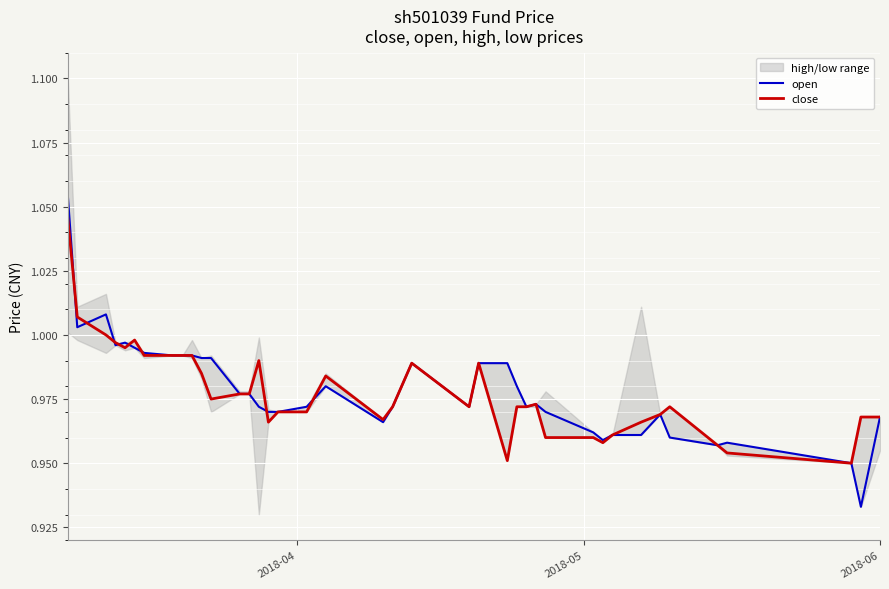

Reading left to right, list all the values displayed in this chart.

open: 1.1	1.0	1.0	1.0	1.0	1.0	1.0	1.0	1.0	1.0	1.0	1.0	1.0	1.0	1.0	1.0	1.0	1.0	1.0	1.0	1.0	1.0	1.0	1.0	1.0	1.0	1.0	1.0	1.0	1.0	1.0	1.0	1.0	1.0	1.0	1.0	1.0	0.9	0.9	1.0
close: 1.0	1.0	1.0	1.0	1.0	1.0	1.0	1.0	1.0	1.0	1.0	1.0	1.0	1.0	1.0	1.0	1.0	1.0	1.0	1.0	1.0	1.0	1.0	1.0	1.0	1.0	1.0	1.0	1.0	1.0	1.0	1.0	1.0	1.0	1.0	1.0	1.0	0.9	1.0	1.0